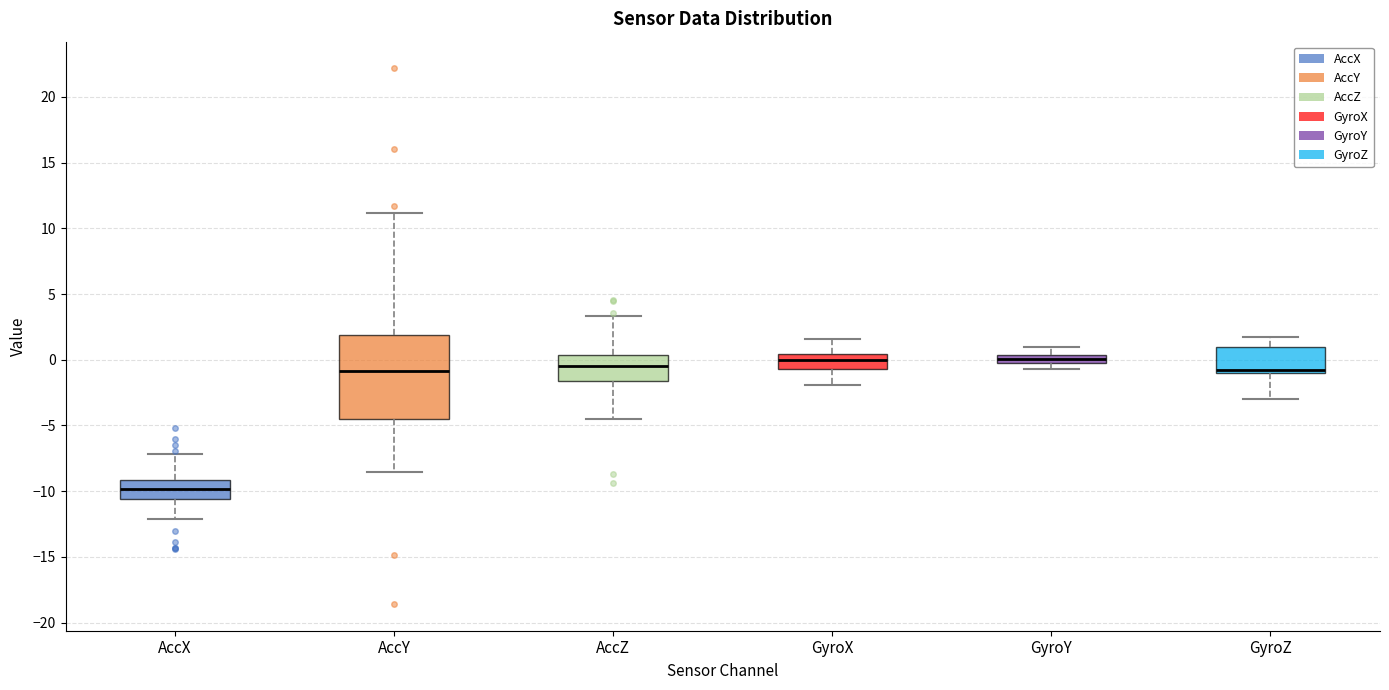

Which box's median line is the lowest?

AccX